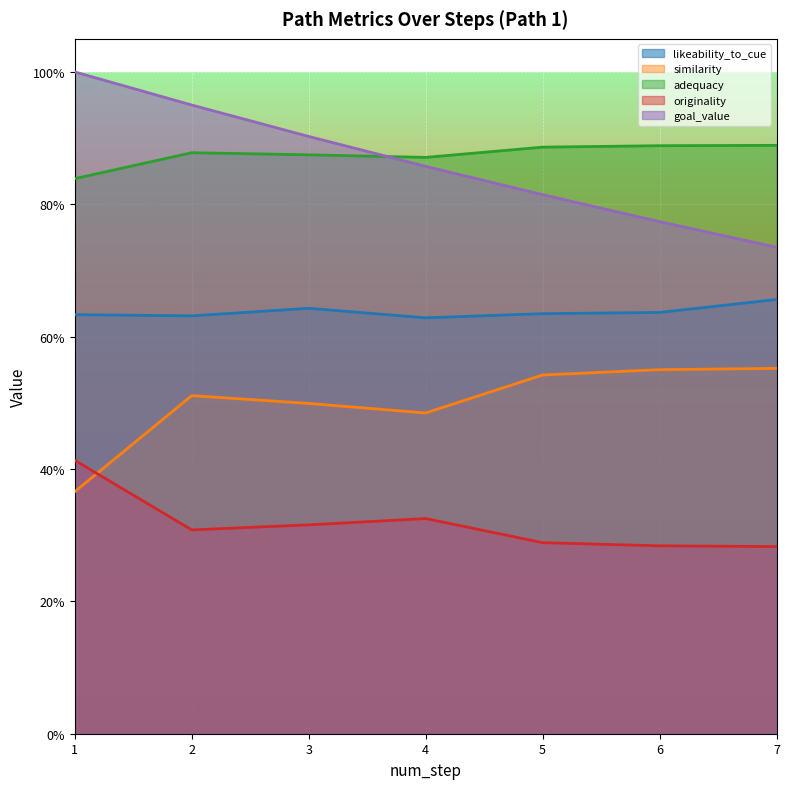

At which category is the sum across all series the highest?

2